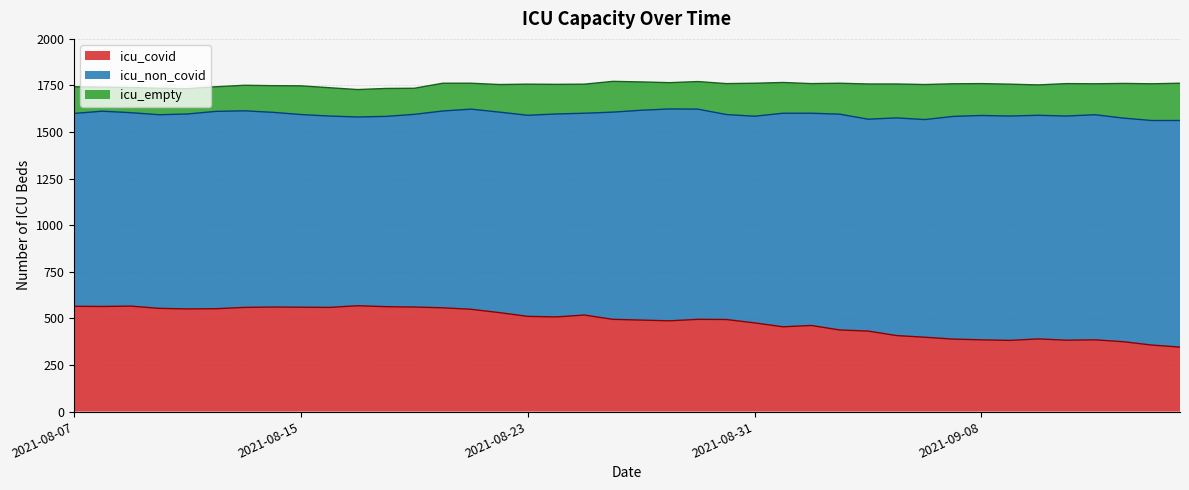

Which series has the largest range (max minus min)?

icu_covid